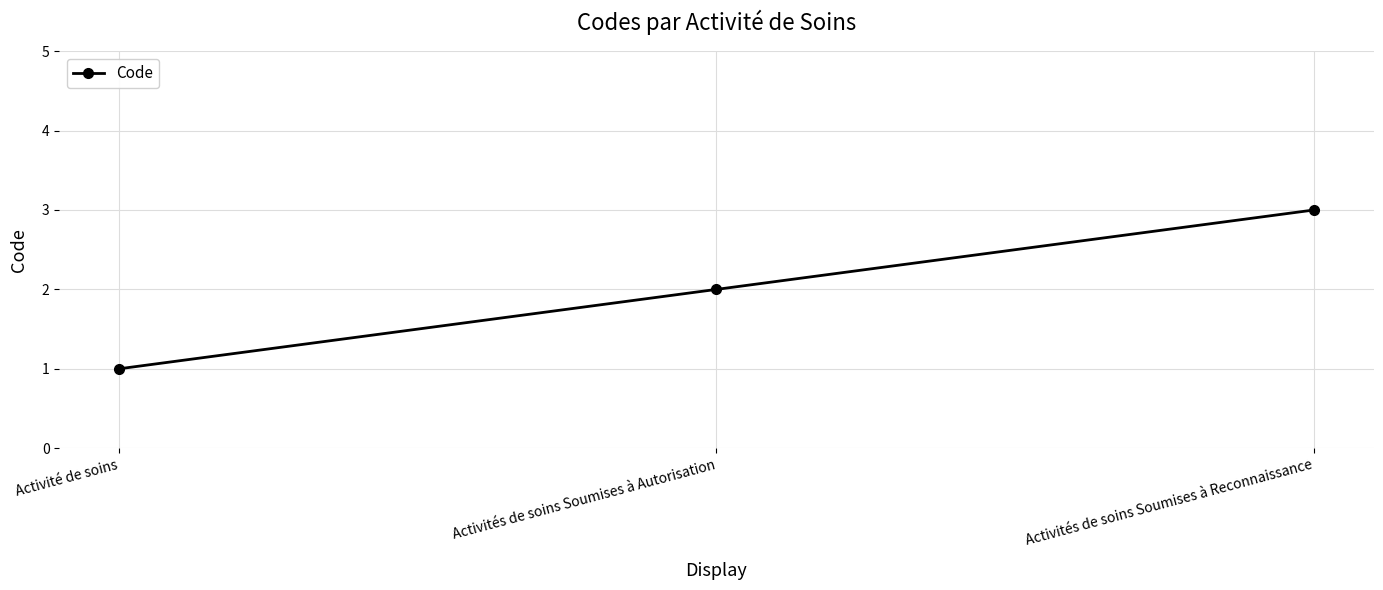

Count the number of categories in the chart.

3